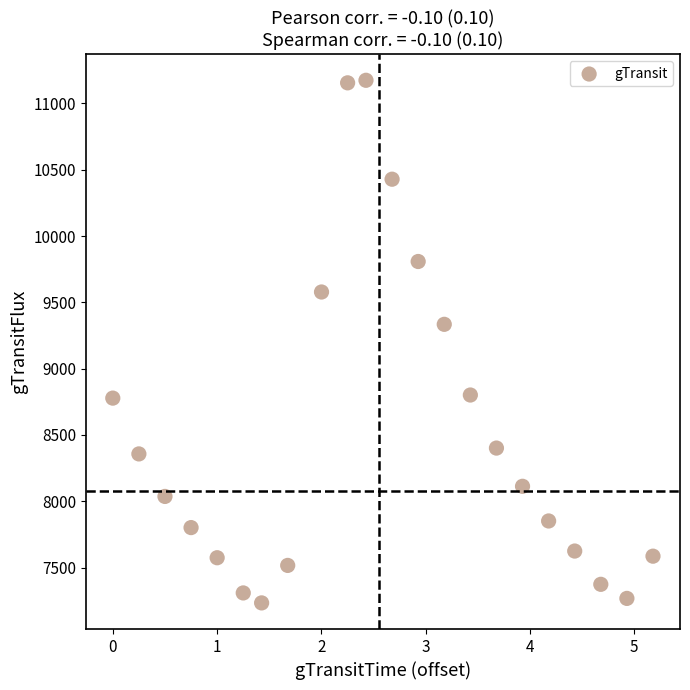

What Y value in the scatter plot is closest to 9203?

9333.9